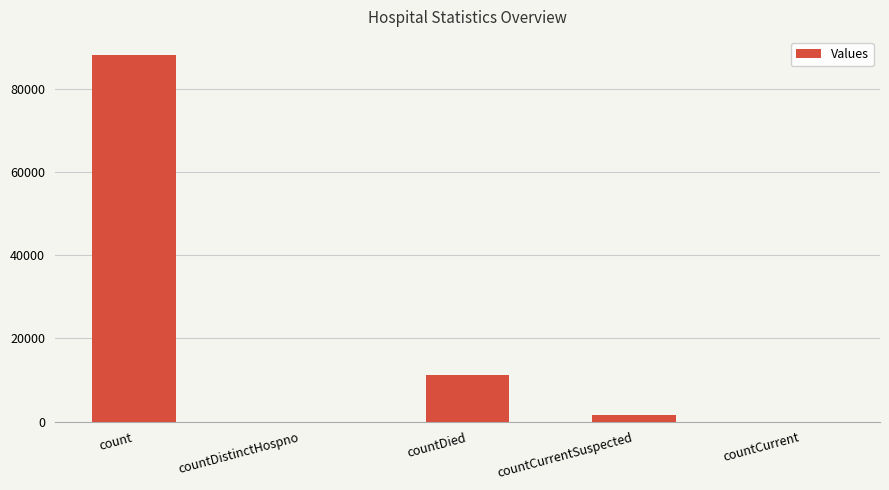

How many data points does each series have?

5